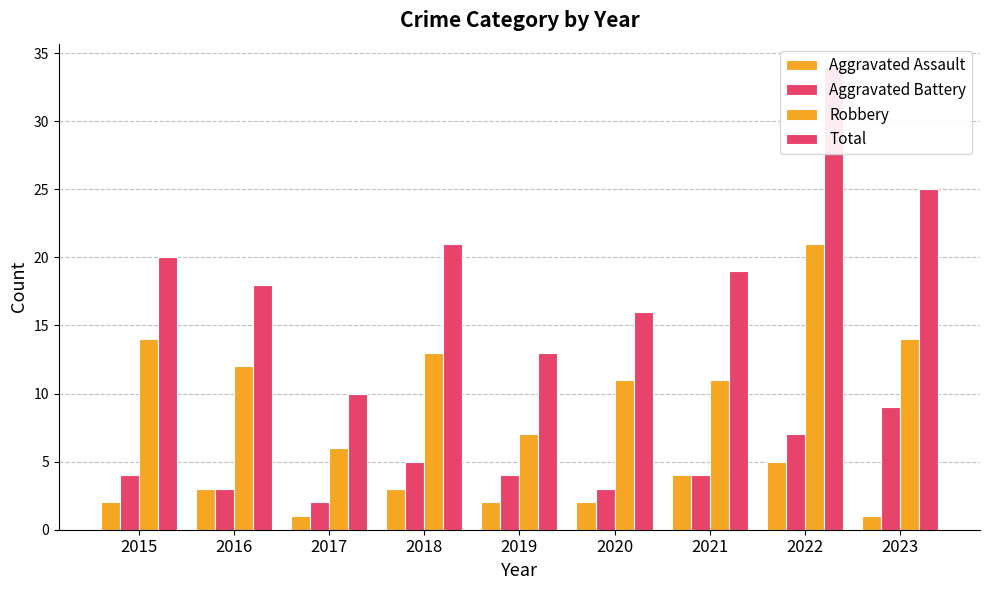

Where does the Total series first go above 19?

2015